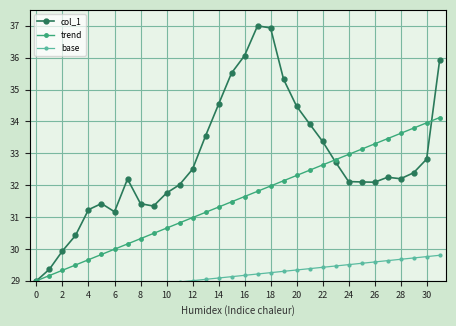

At which category does col_1 reach its first local valley?

6